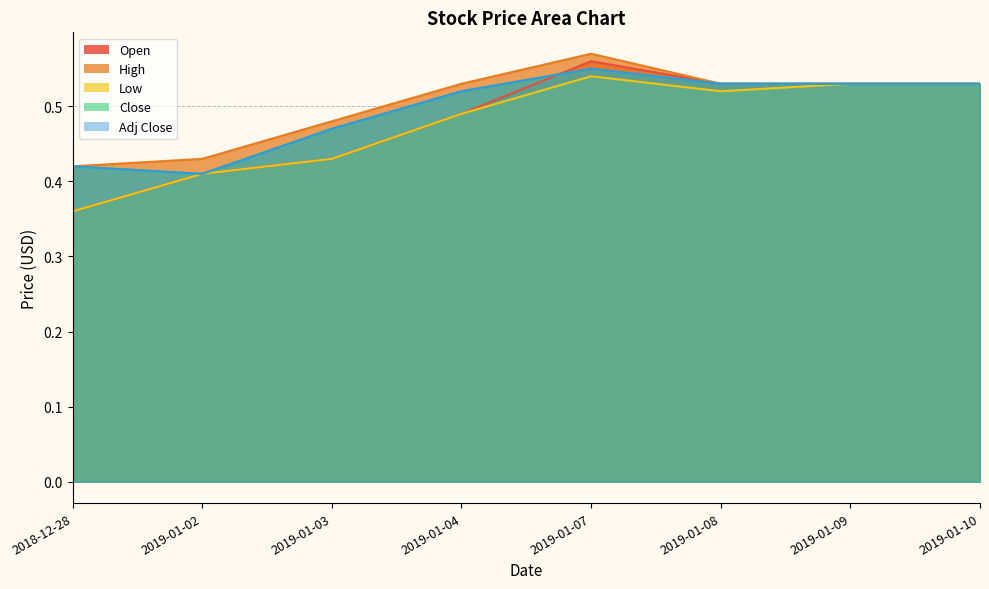

Is the value of Low at 2019-01-10 greater than the value of Open at 2019-01-08?

No